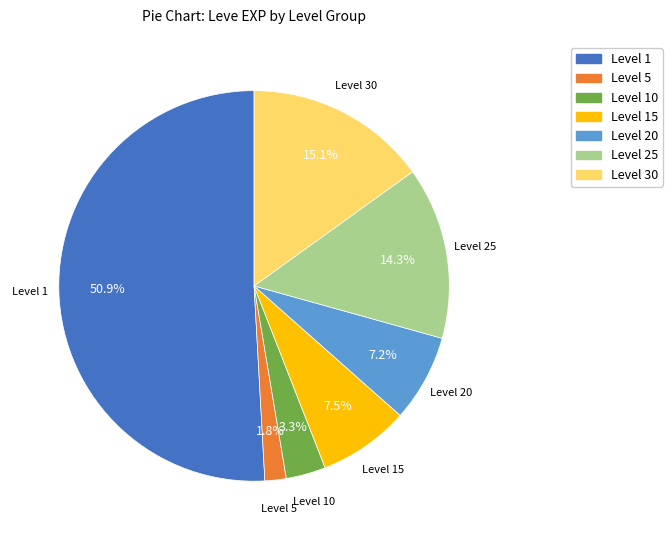

Is there a majority slice in this chart?

Yes